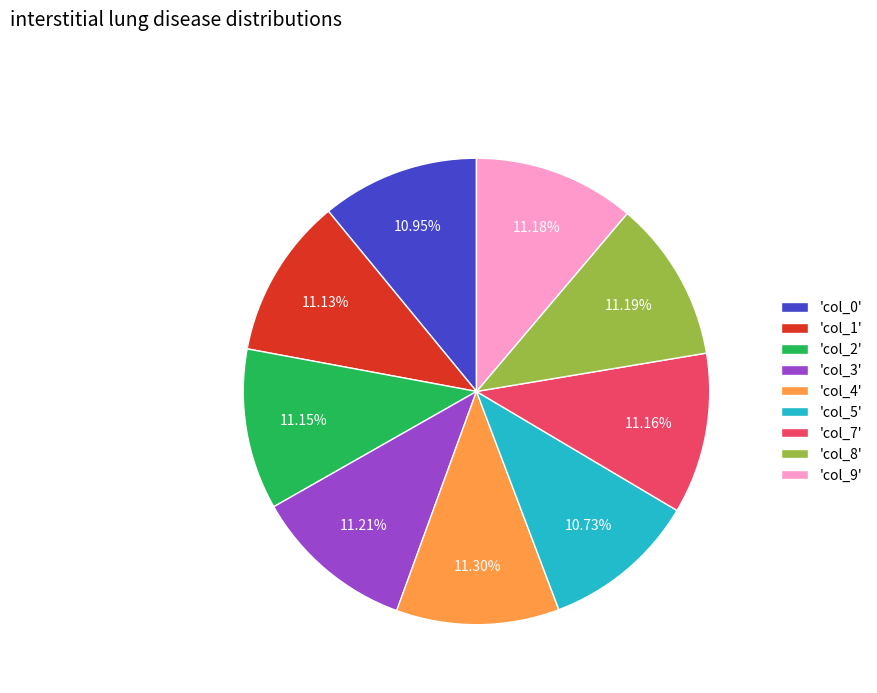

Is the sum of 'col_8' and 'col_2' greater than half?

No